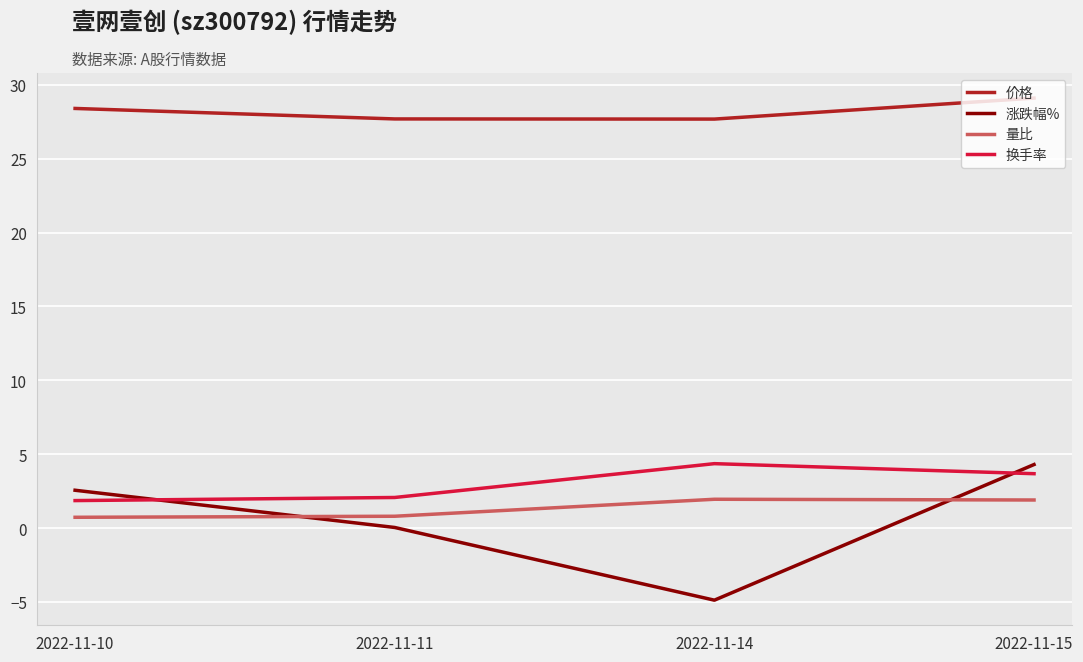

What is the difference between the 涨跌幅% values at 2022-11-15 and 2022-11-10?

1.7